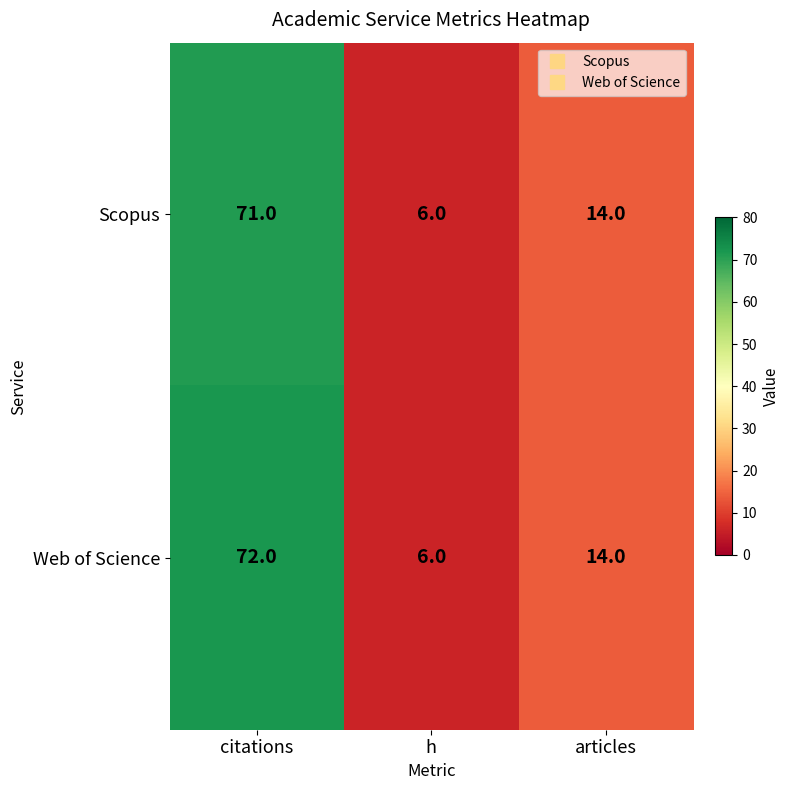

What is the difference between the maximum and second lowest values in the Web of Science series?

58